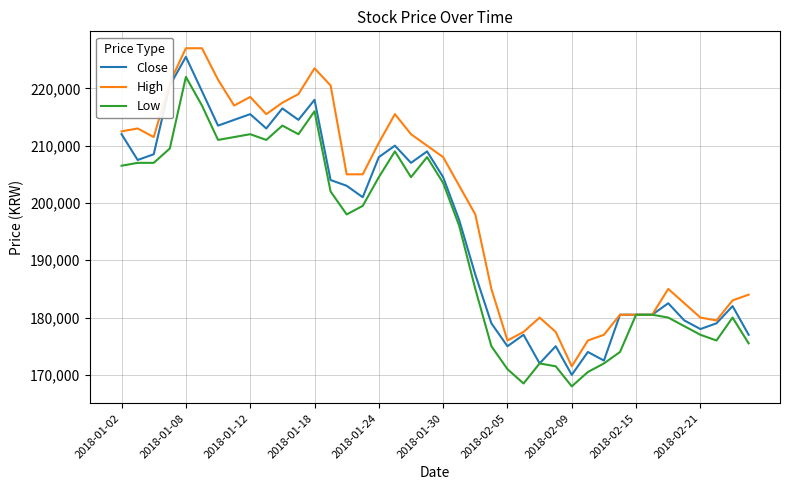

What is the maximum value shown in the chart?

227000